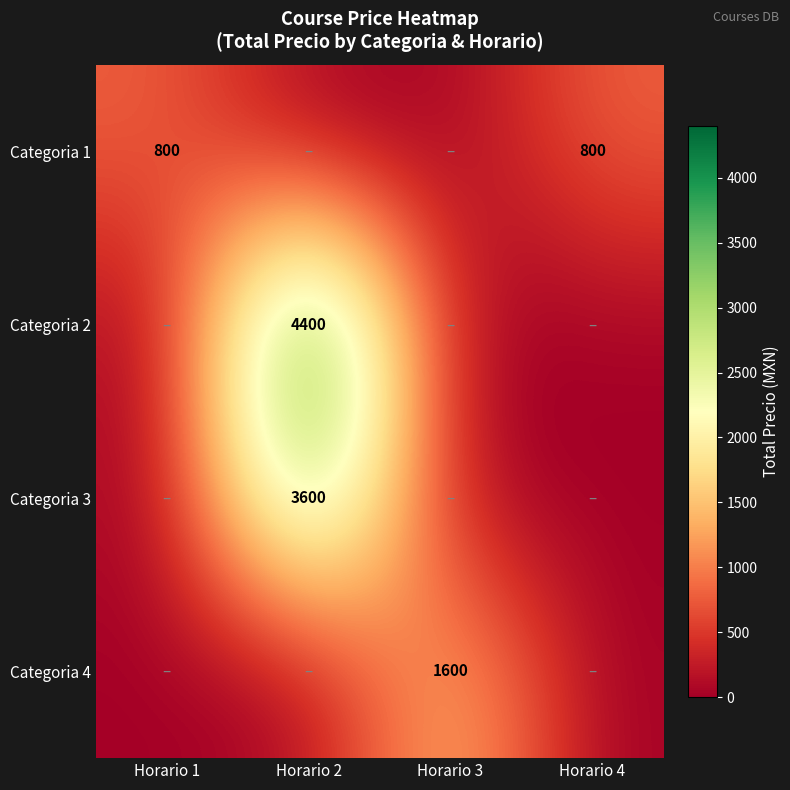

The Categoria 2 series shows 1250 at Horario 2. True or false?

False